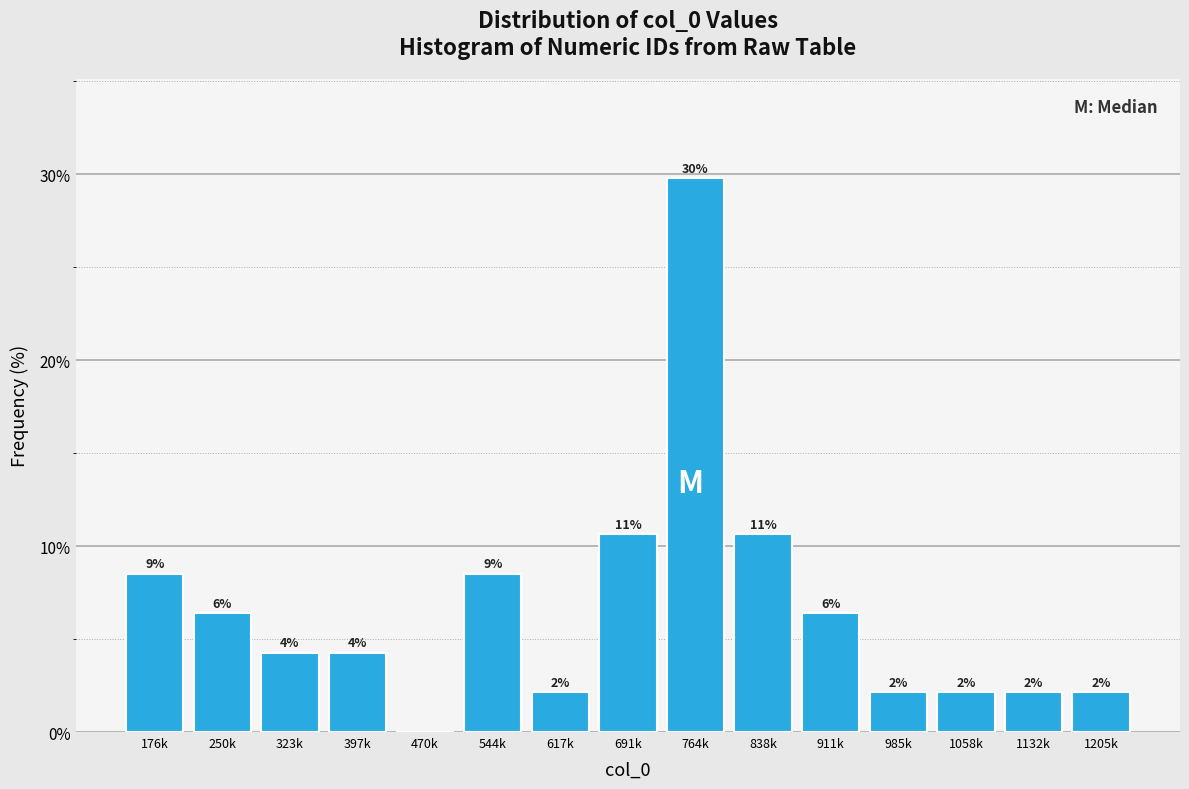

Are the bars horizontal?

No